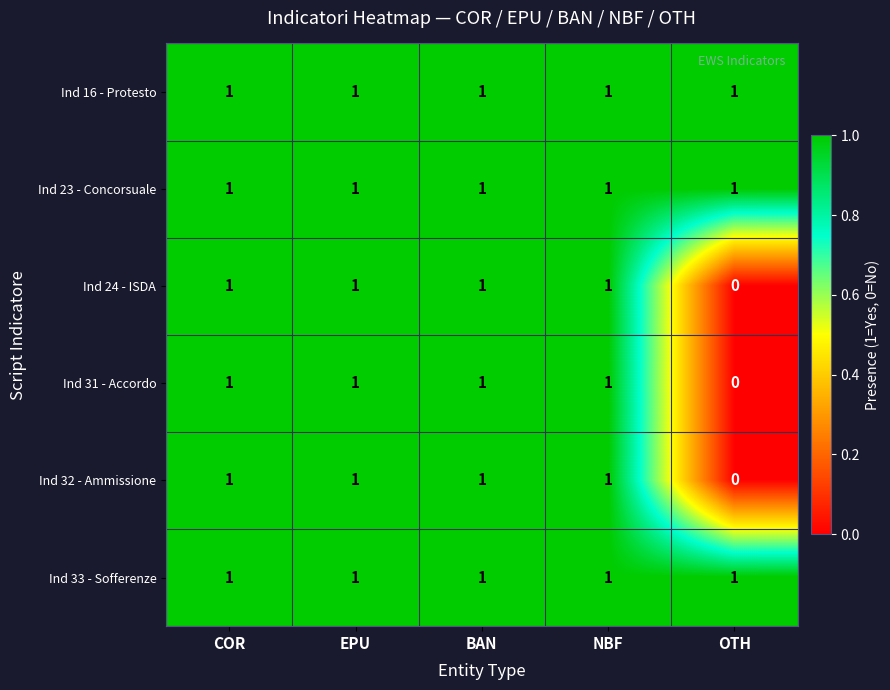

Which category has the lowest value in the Ind 32 - Ammissione series?

OTH